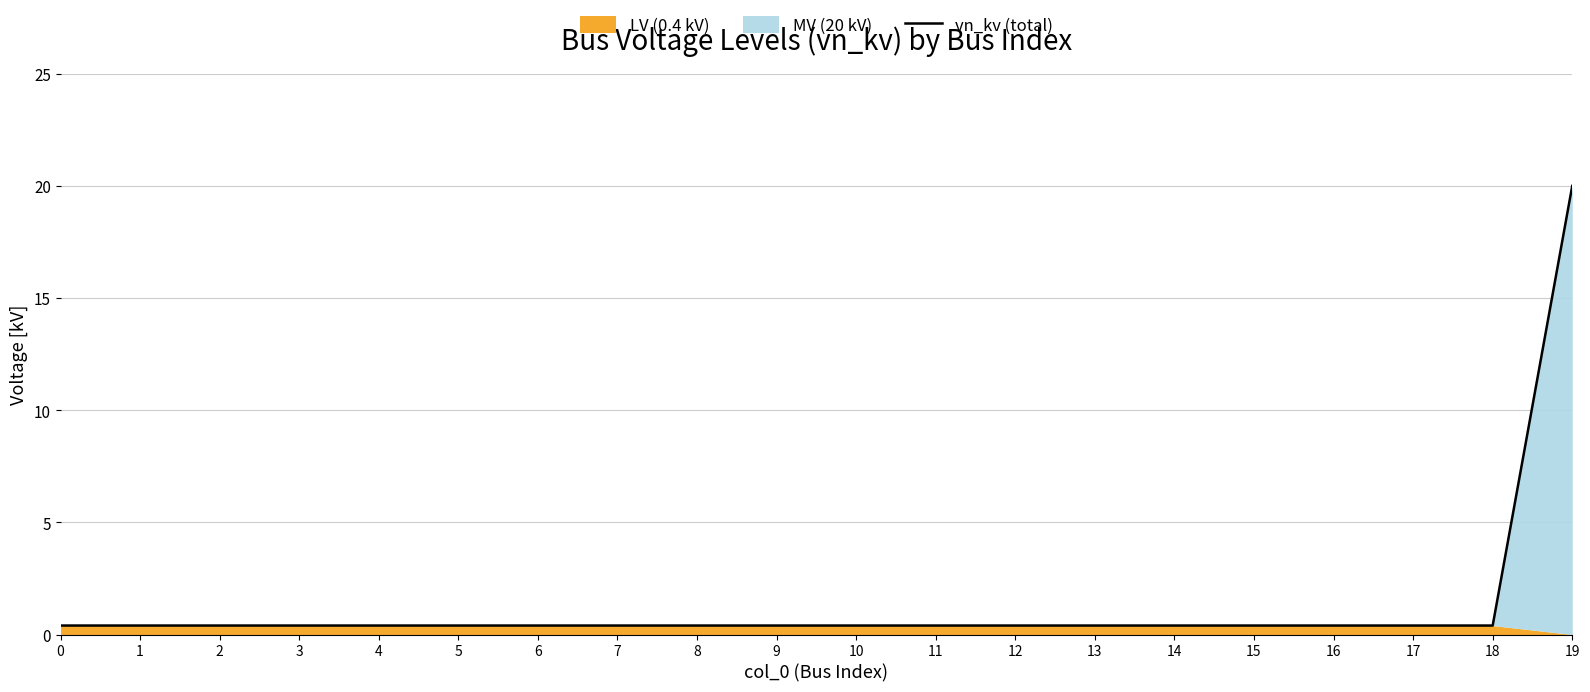

What is the difference between the maximum and second lowest values?

19.6